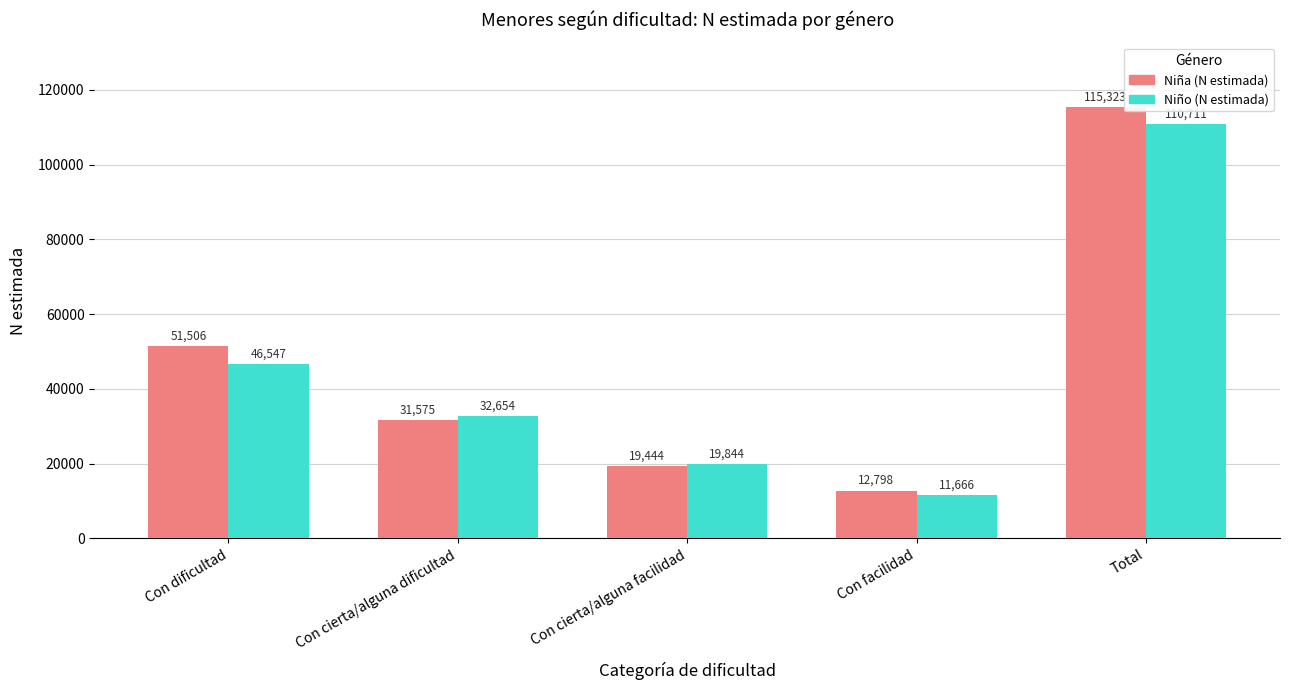

What is the value of the Niño (N estimada) bar at the 1st from the left?

46547